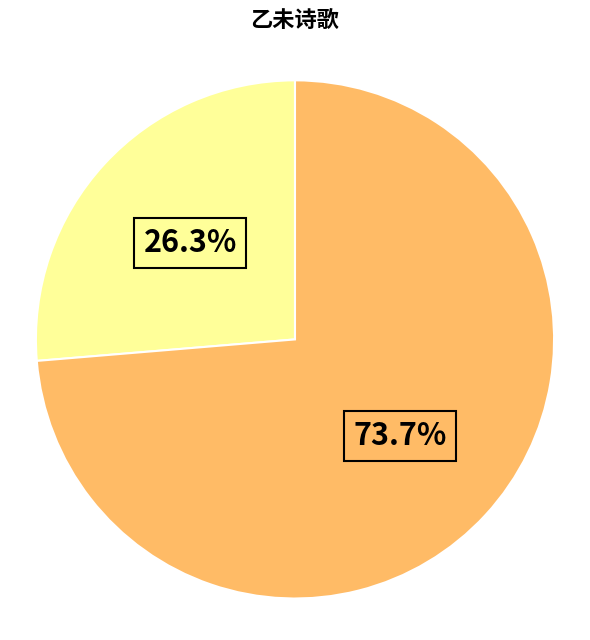

Does any single category account for the majority?

Yes